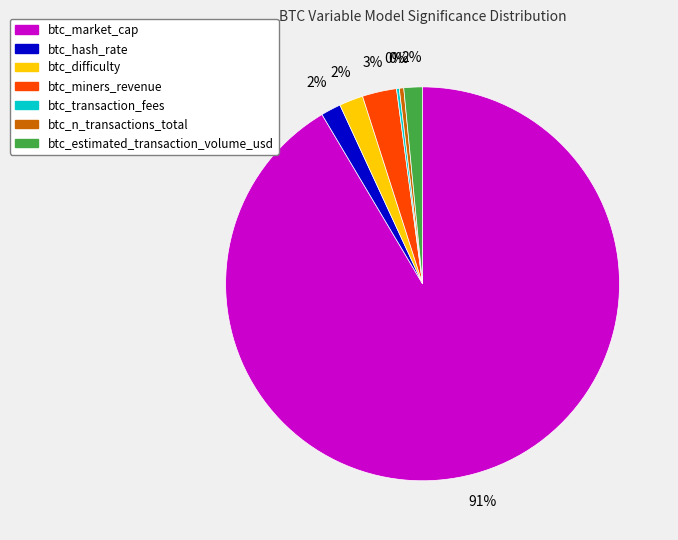

To the nearest percent, what portion does btc_market_cap represent?

91%